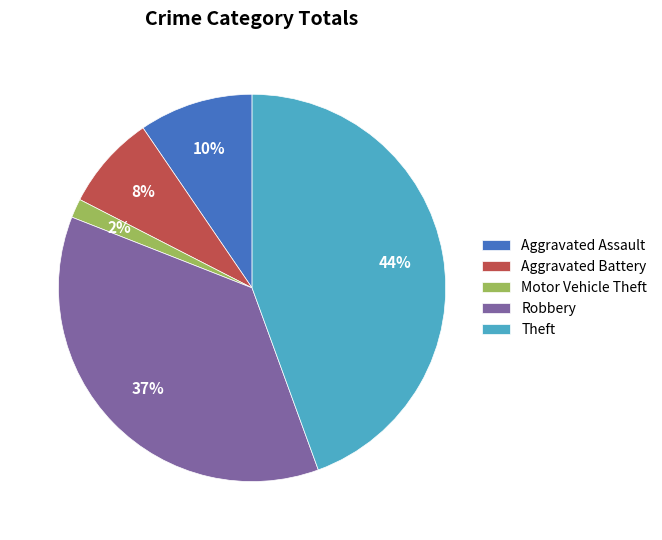

To the nearest percent, what portion does Robbery represent?

37%